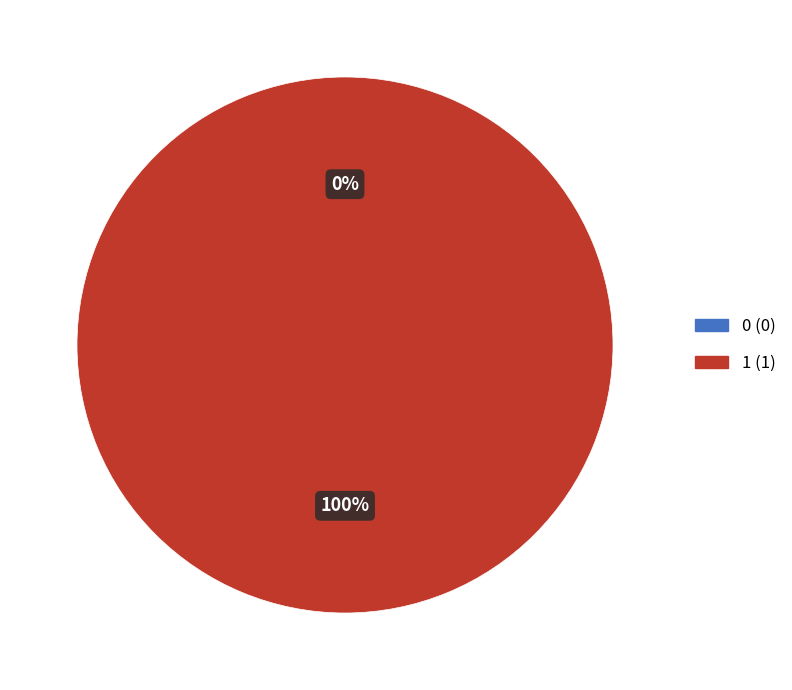

To the nearest percent, what portion does 1 represent?

100%